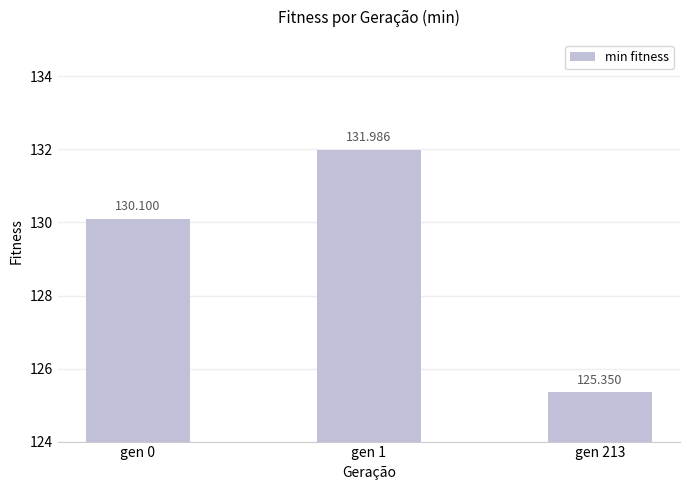

Count the number of values greater than 130.

2